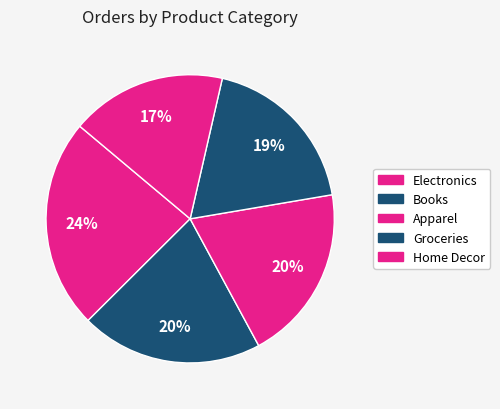

Between Home Decor and Books, which is larger?

Books